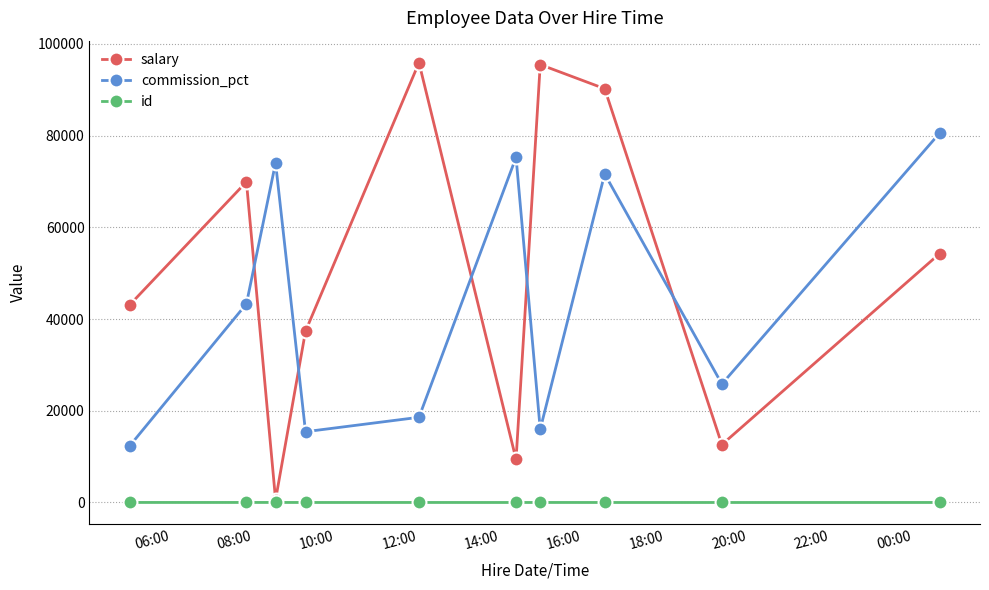

What are all the series names shown in the legend?

salary, commission_pct, id